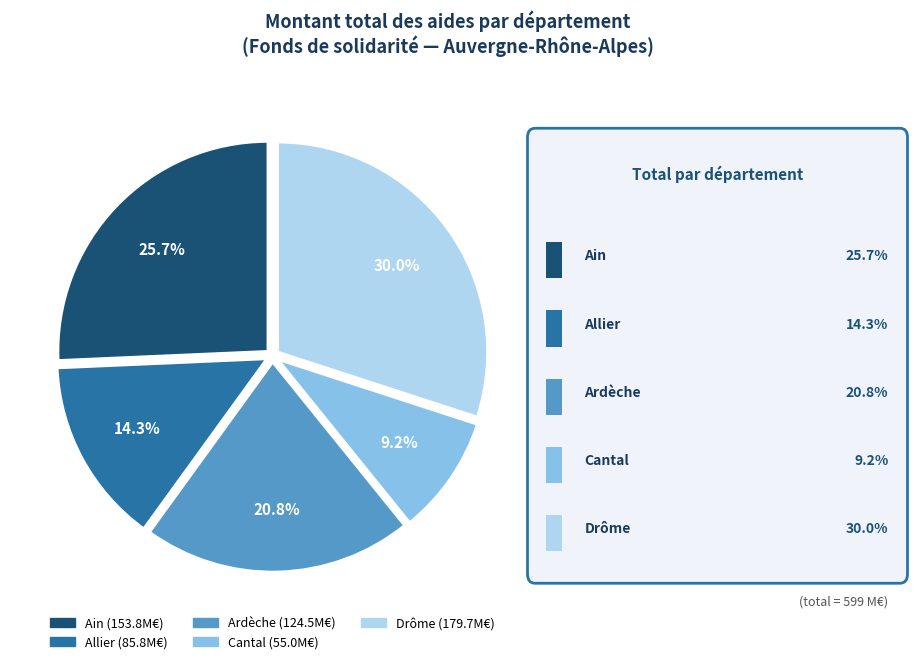

Does any single category account for the majority?

No